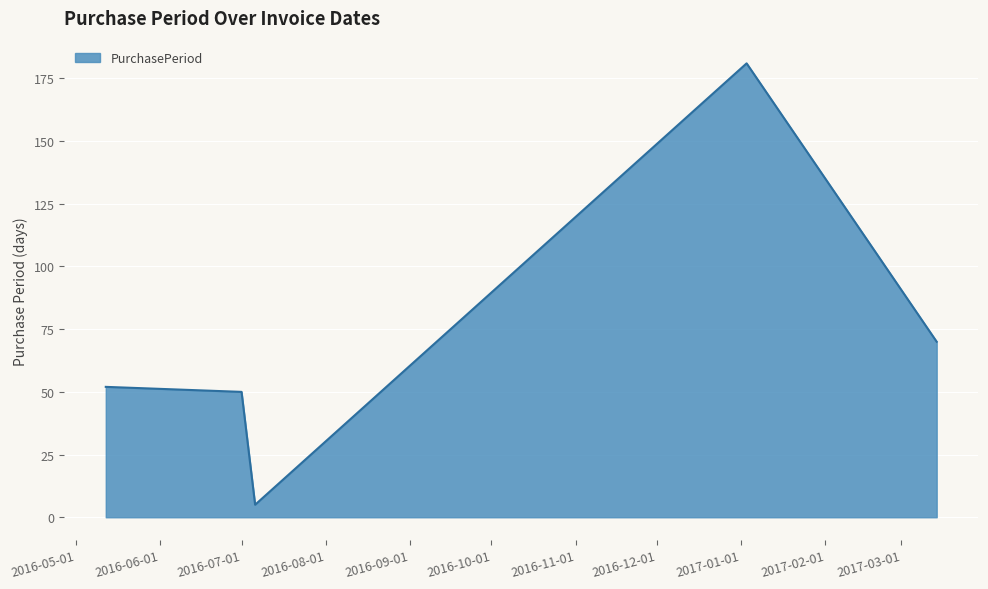

Does the chart have visible grid lines?

Yes